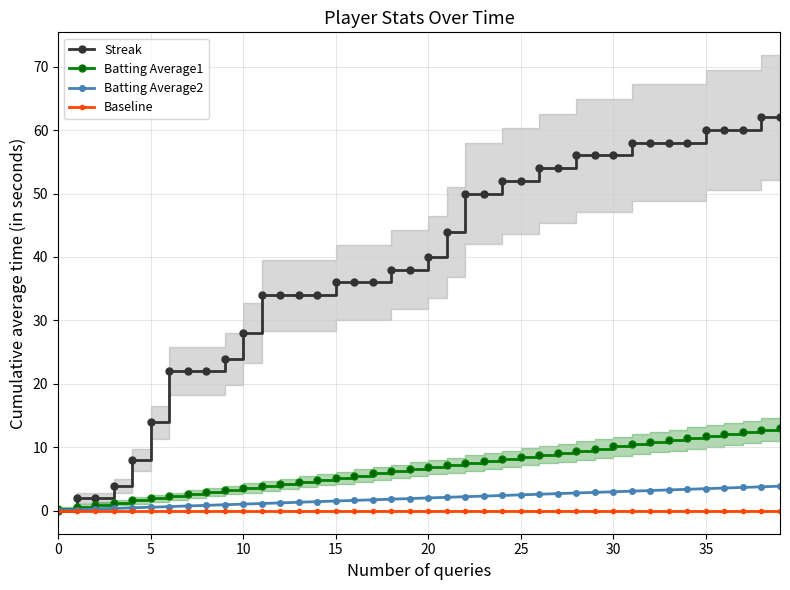

What is the total value across all series at 23?

60.2